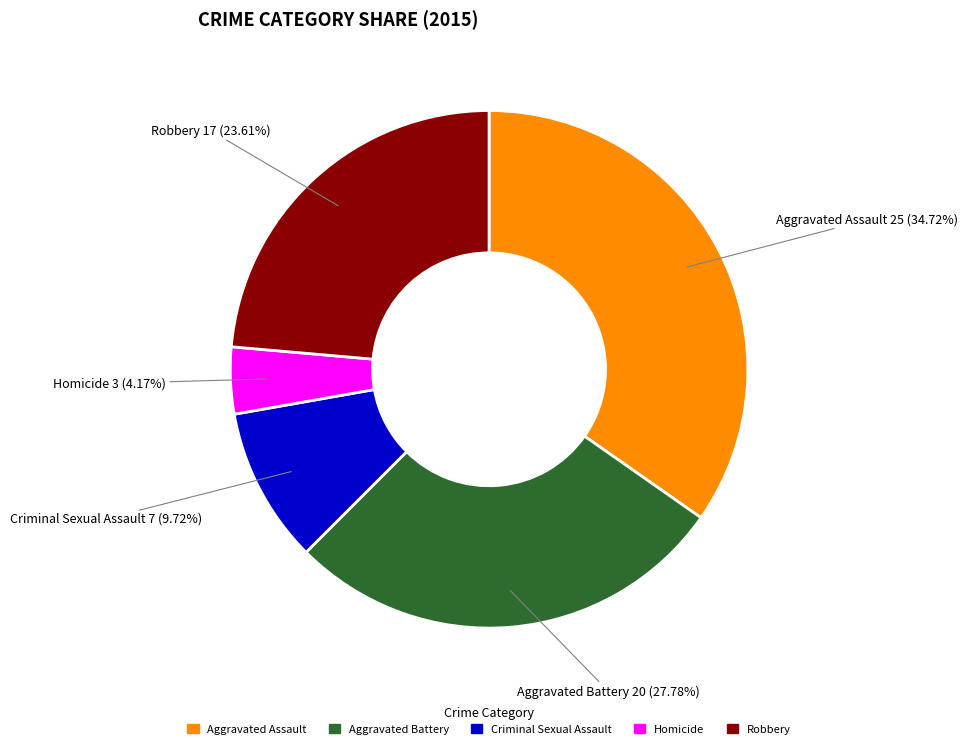

Does Criminal Sexual Assault account for over 50% of the chart?

No